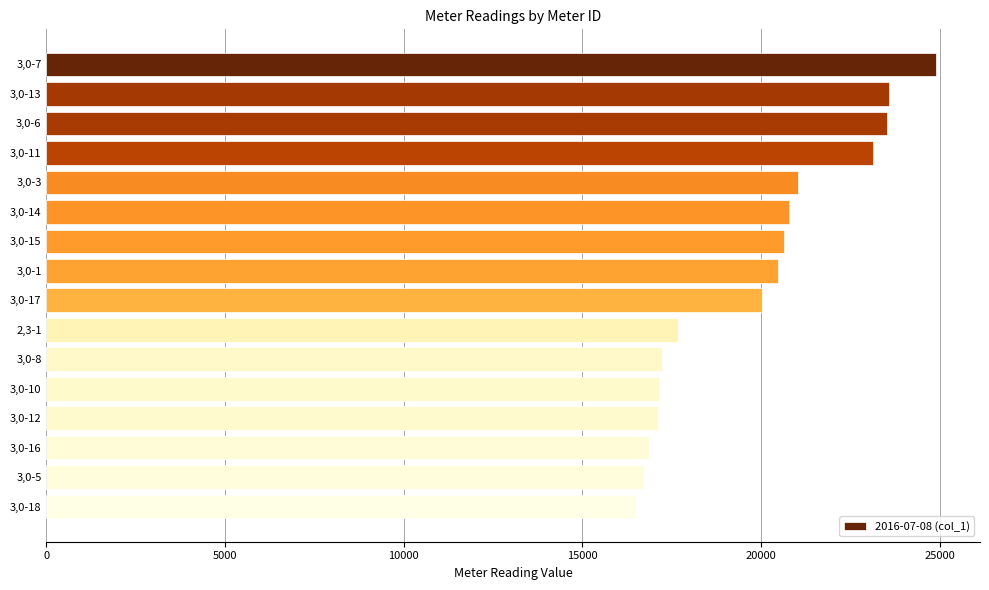

Is it true that the value at 3,0-5 is 25605?

False